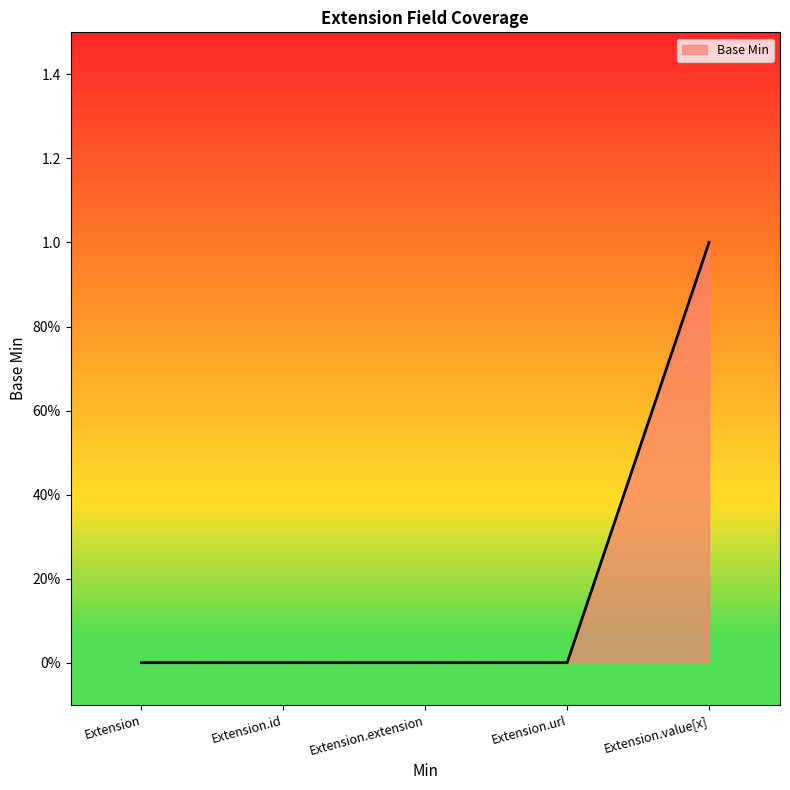

Which has a higher value, Extension.id or Extension?

Extension.id